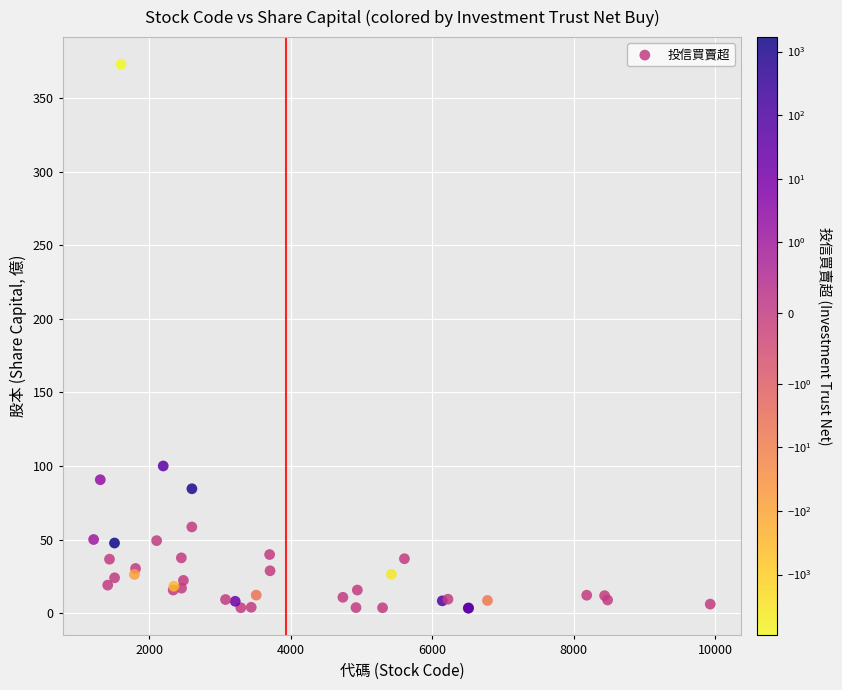

What Y value in the scatter plot is closest to 188?

100.0